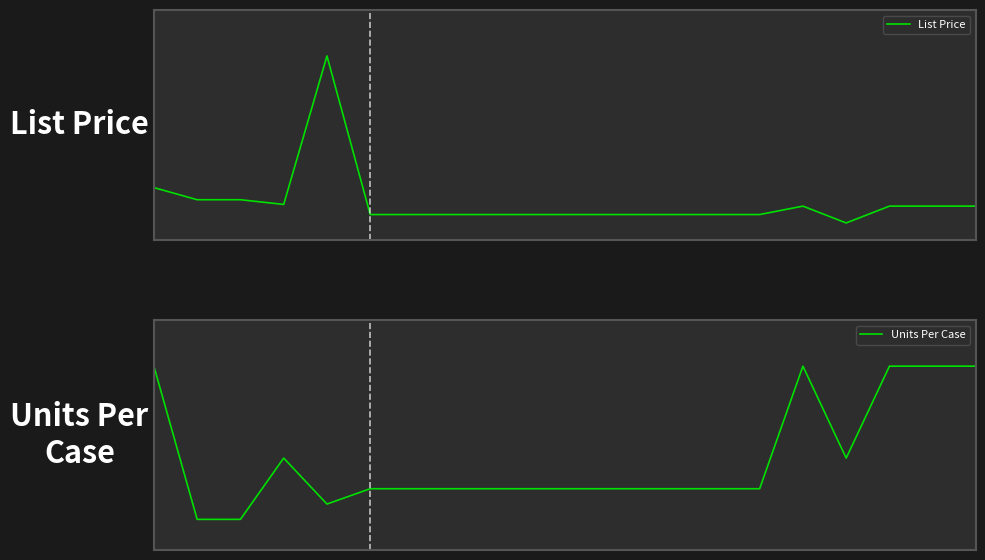

What is the label of the 5th point from the left?

4